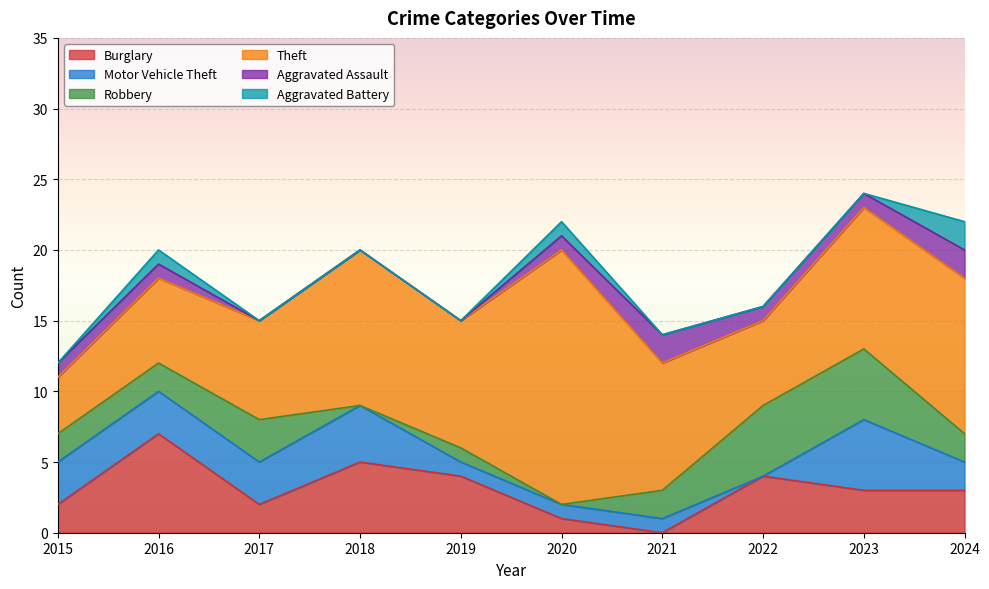

What value does the Burglary series have at 2023?

3